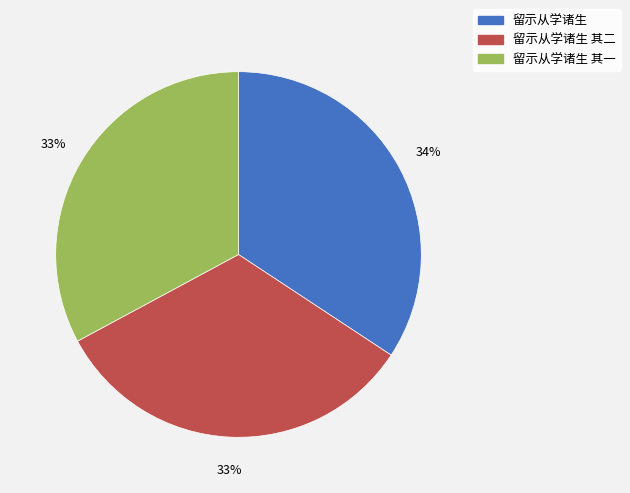

Does any single category account for the majority?

No